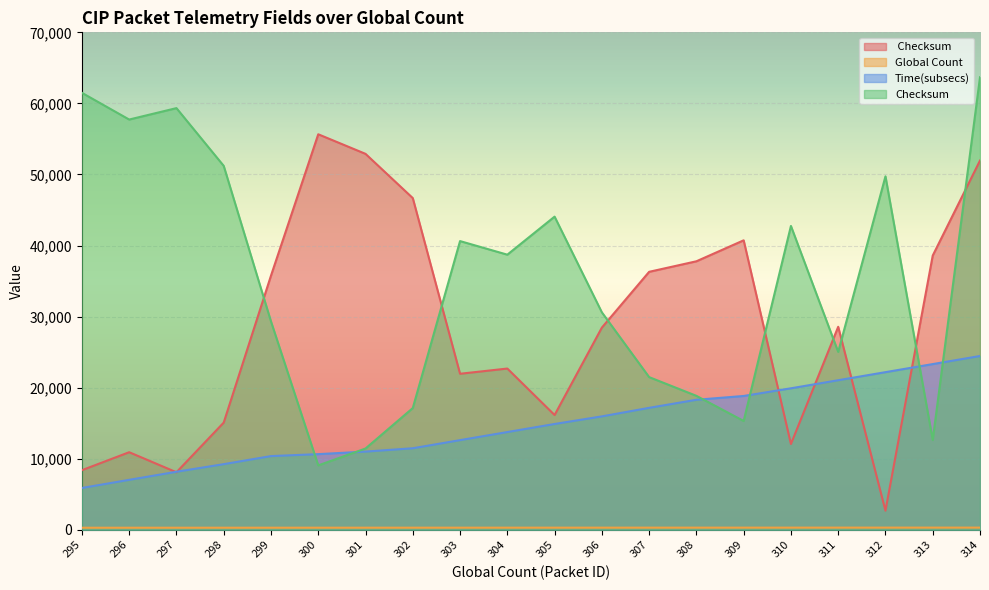

Reading left to right, list all the values displayed in this chart.

 Checksum: 8391	10921	8099	15089	35762	55657	52902	46678	21959	22694	16154	28450	36303	37786	40736	12076	28569	2693	38591	51960
Global Count: 295	296	297	298	299	300	301	302	303	304	305	306	307	308	309	310	311	312	313	314
Time(subsecs): 5890	7034	8170	9241	10376	10651	11007	11477	12621	13757	14893	15963	17164	18300	18835	19914	21050	22185	23321	24457
Checksum: 61490	57730	59337	51211	29327	9066	11441	17133	40627	38716	44069	30604	21488	18853	15315	42756	25036	49736	12645	63680